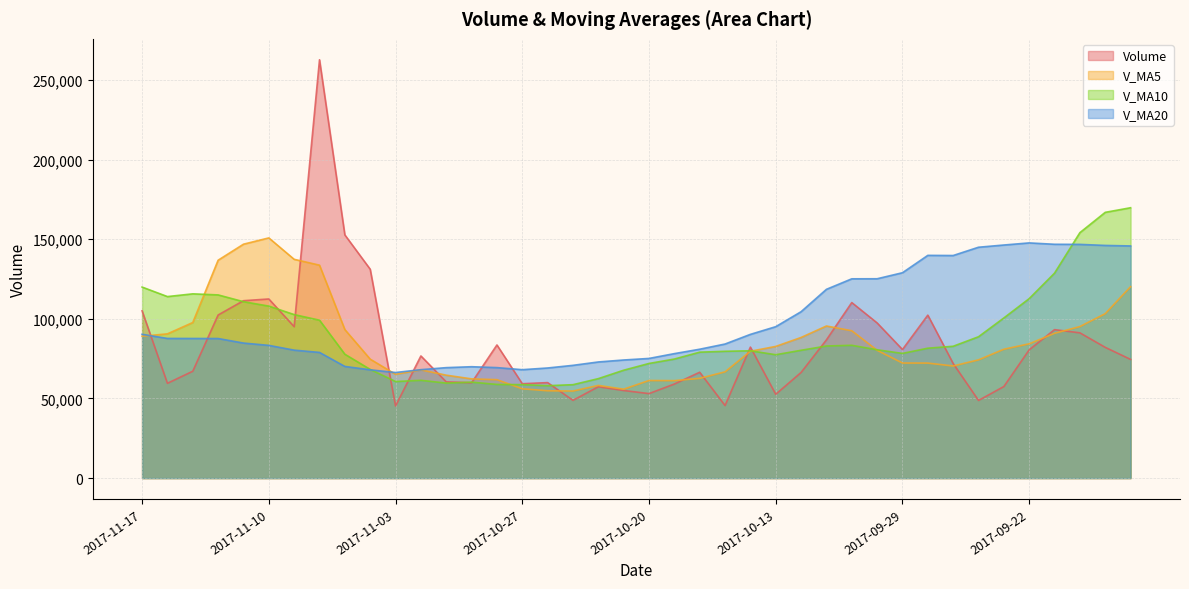

How many lines are shown in the chart?

4